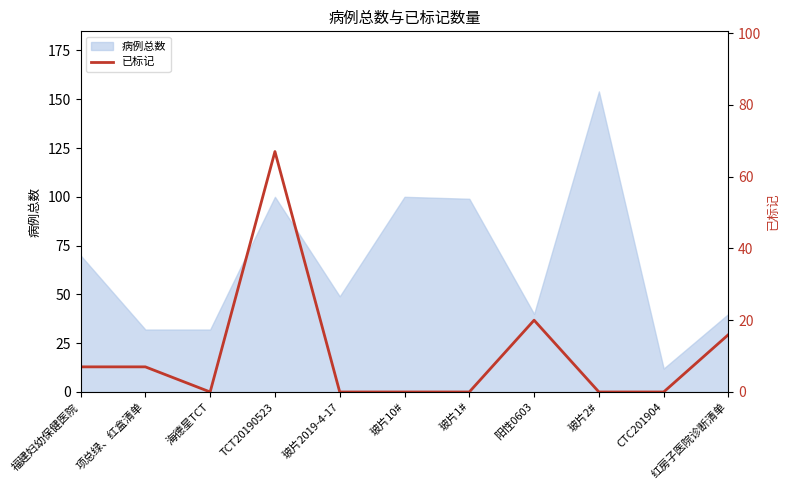

The 病例总数 series shows 52 at 项总绿、红盒清单. True or false?

False